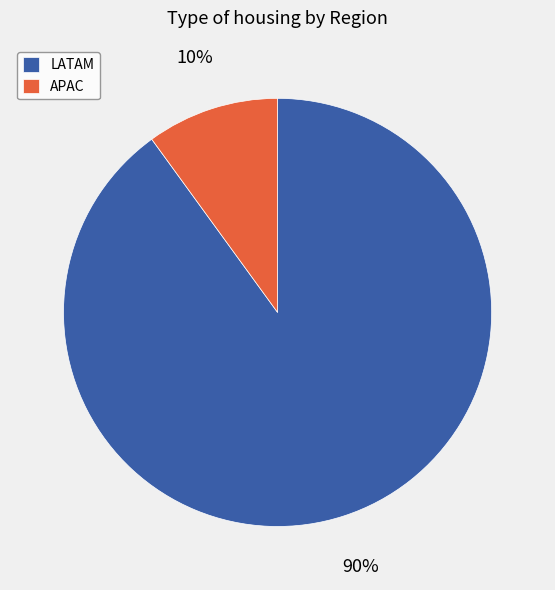

How many slices are in this pie chart?

2